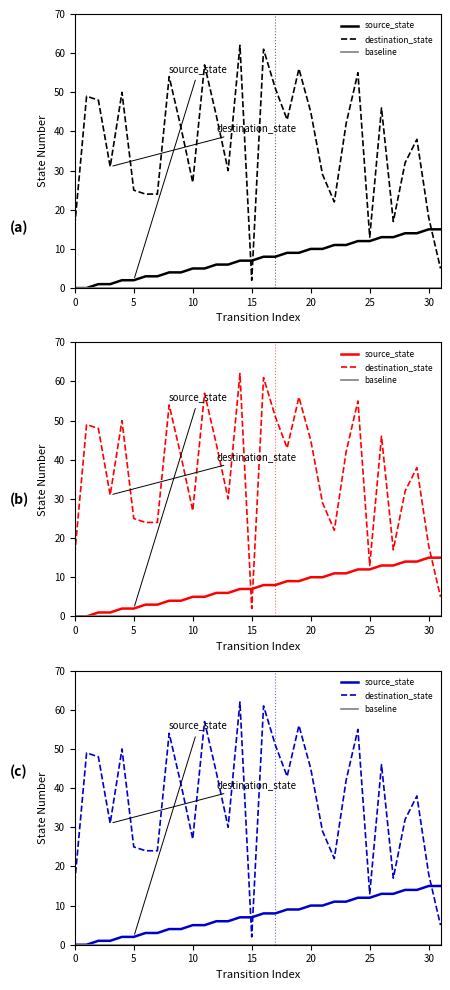

Is it true that baseline equals 0 at 12?

True